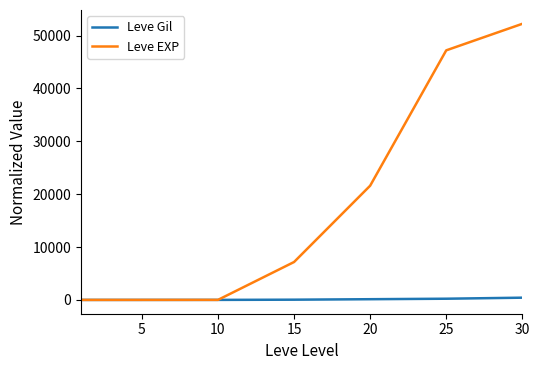

What is the maximum value for Leve EXP?

52220.0